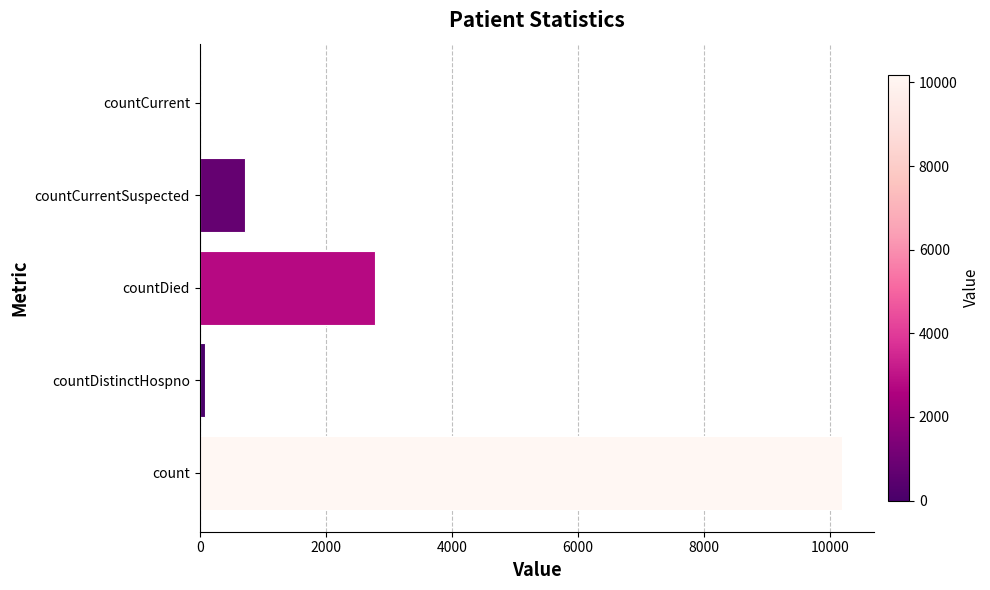

At which label is the value closest to 5090?

countDied